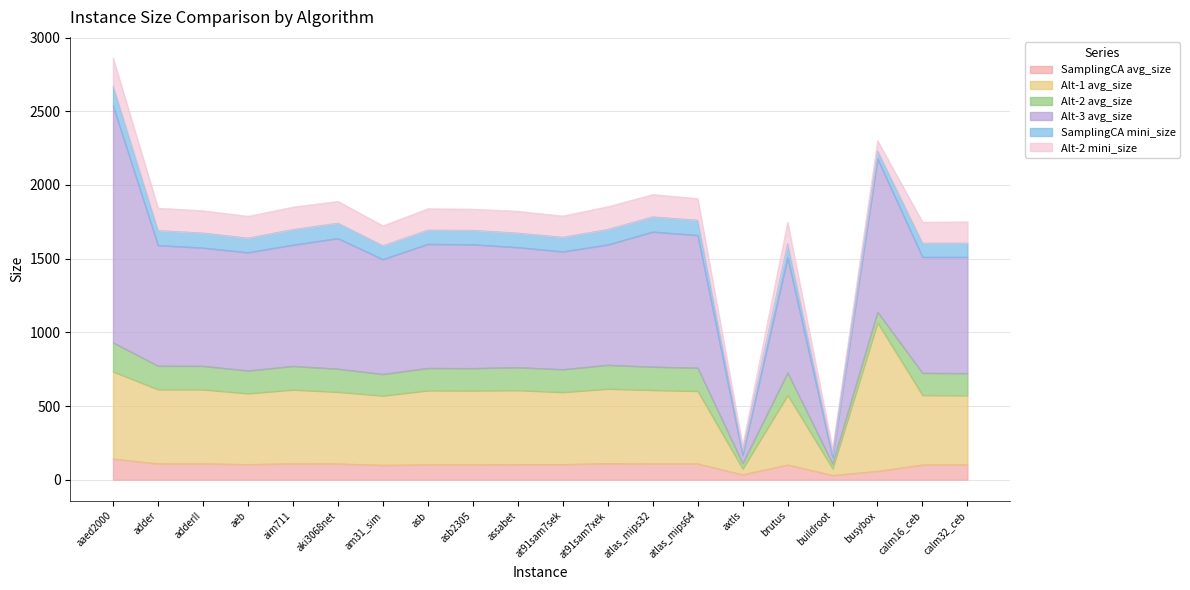

At which category is the sum across all series the highest?

aaed2000